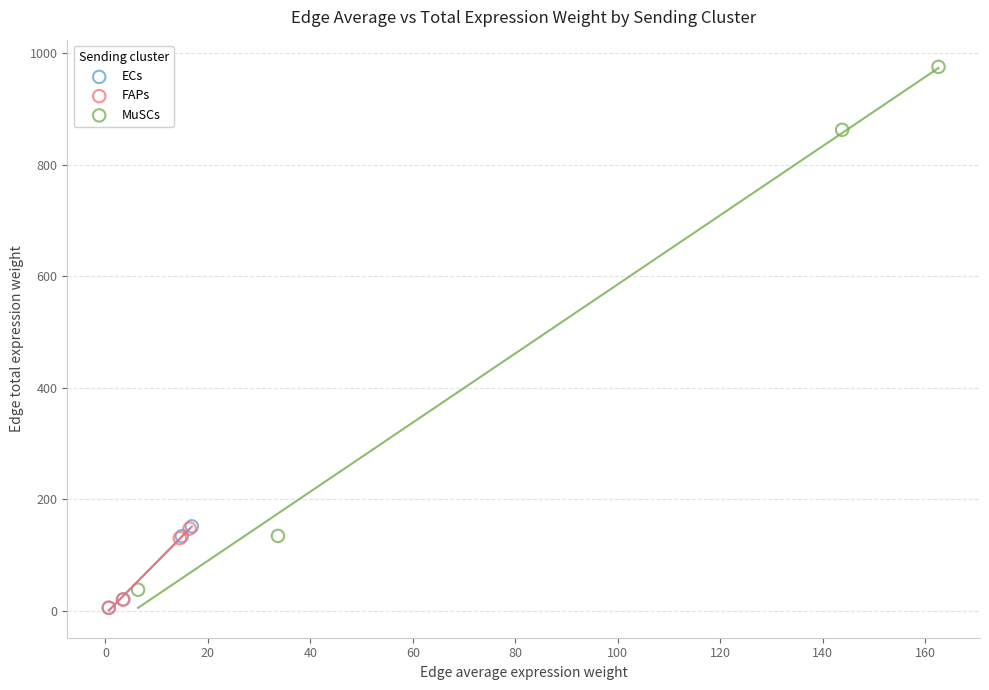

What are all the series names shown in the legend?

ECs, FAPs, MuSCs